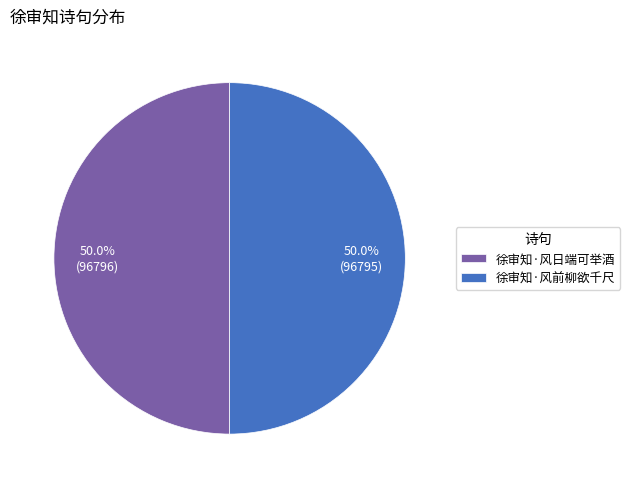

Approximately how many times larger is the value at 徐审知·风日端可举酒 compared to 徐审知·风前柳欲千尺?

1.0